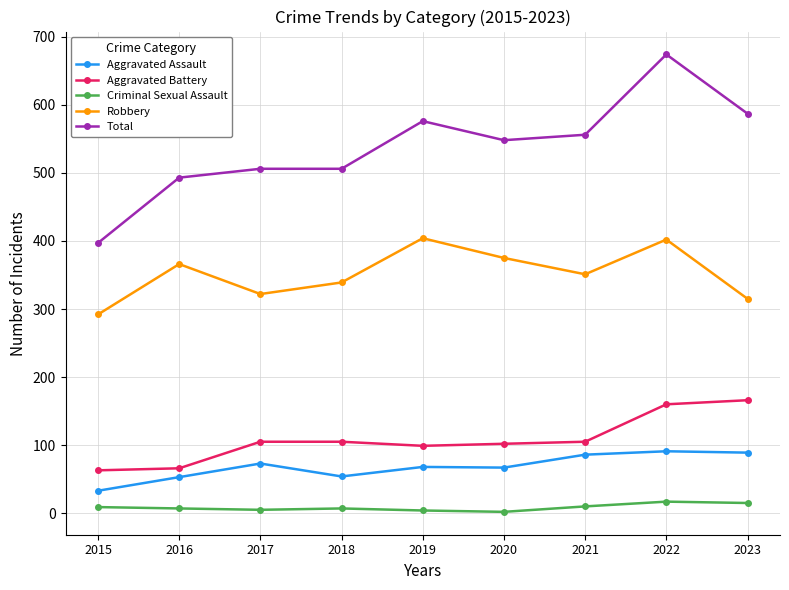

What is the minimum value shown in the chart?

2